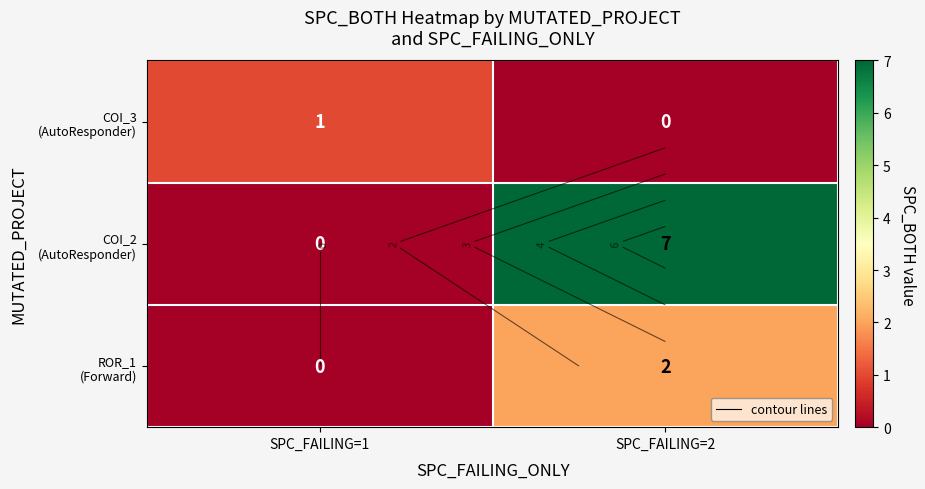

Which series has the widest spread of values?

COI_2 (AutoResponder)